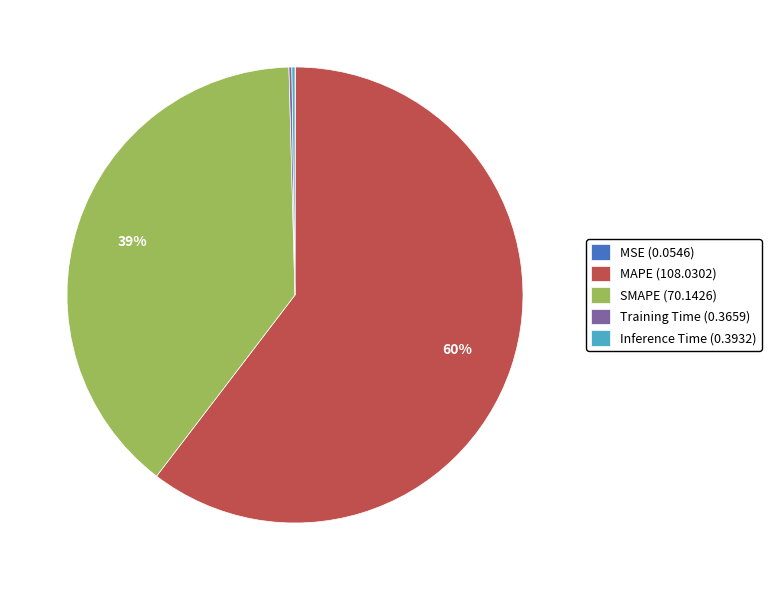

Does SMAPE (70.1426) represent more than half of the total?

No